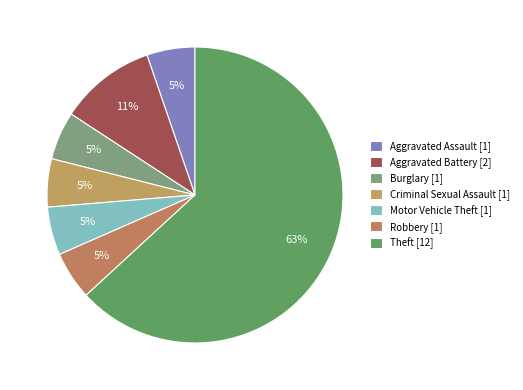

How many segments does this pie chart have?

7